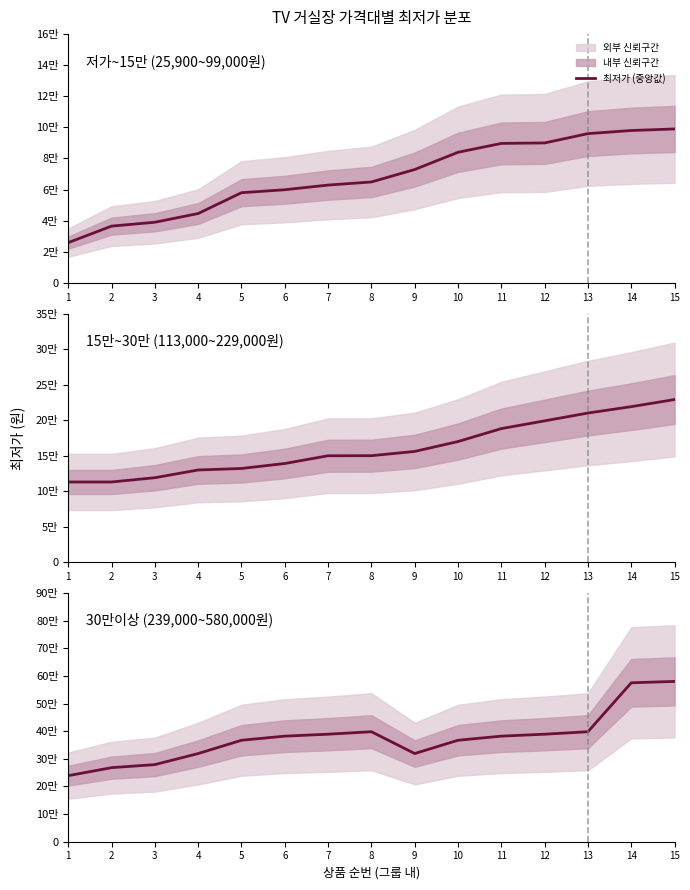

At which category does the chart reach its minimum across all series?

1